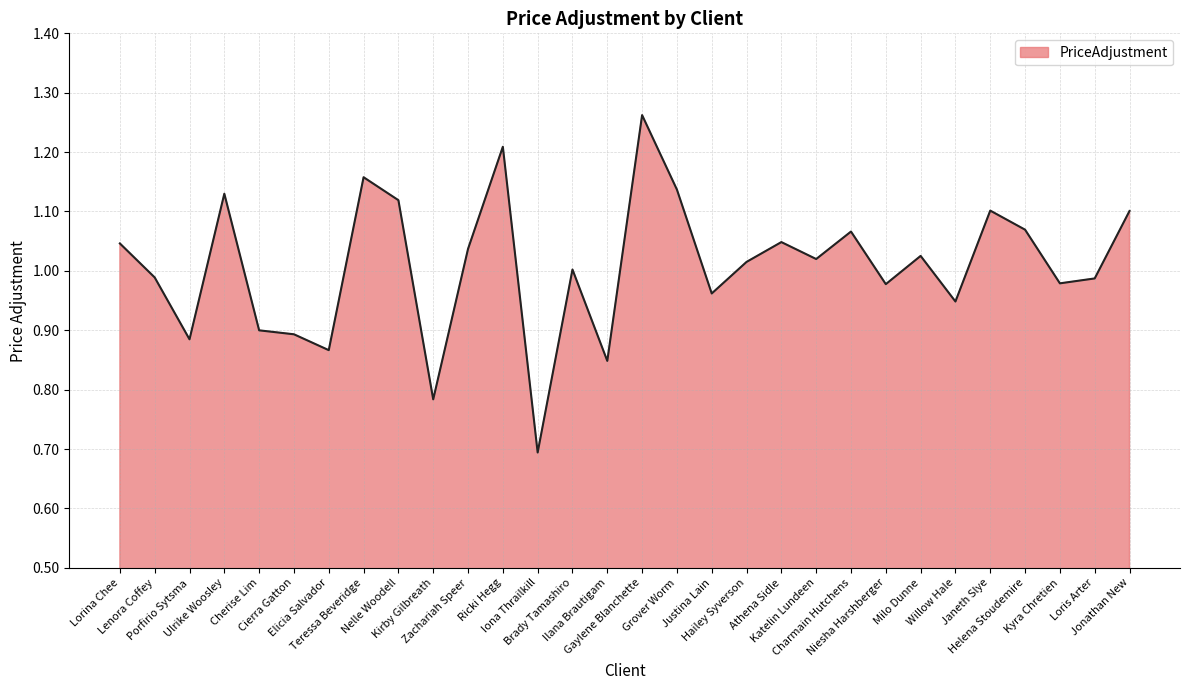

What is the minimum value shown in the chart?

0.7